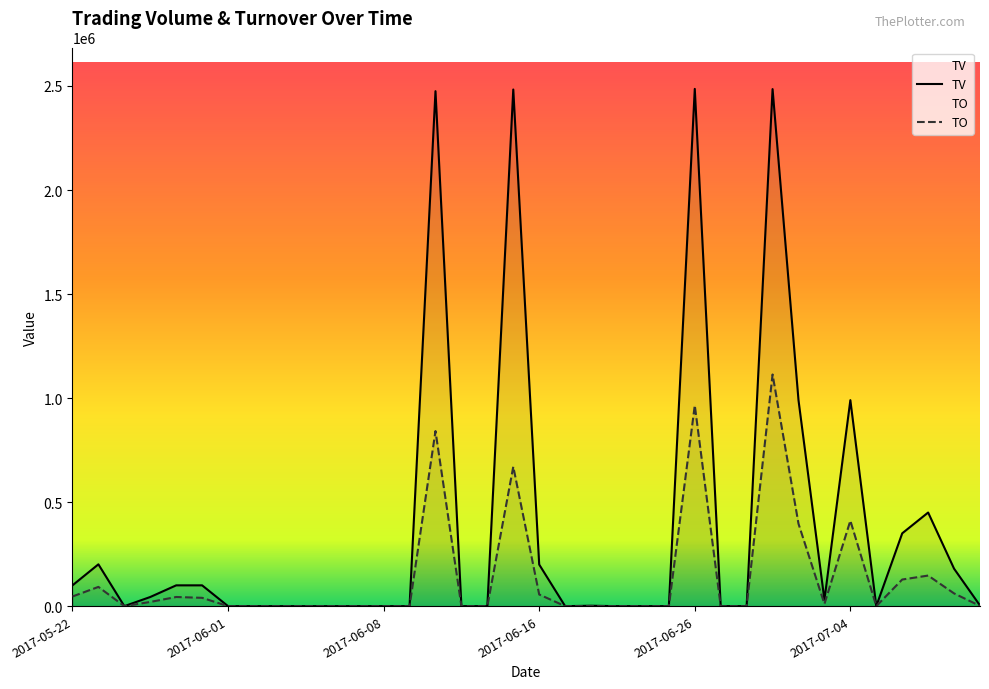

Where is the first local maximum for TV?

2017-05-23